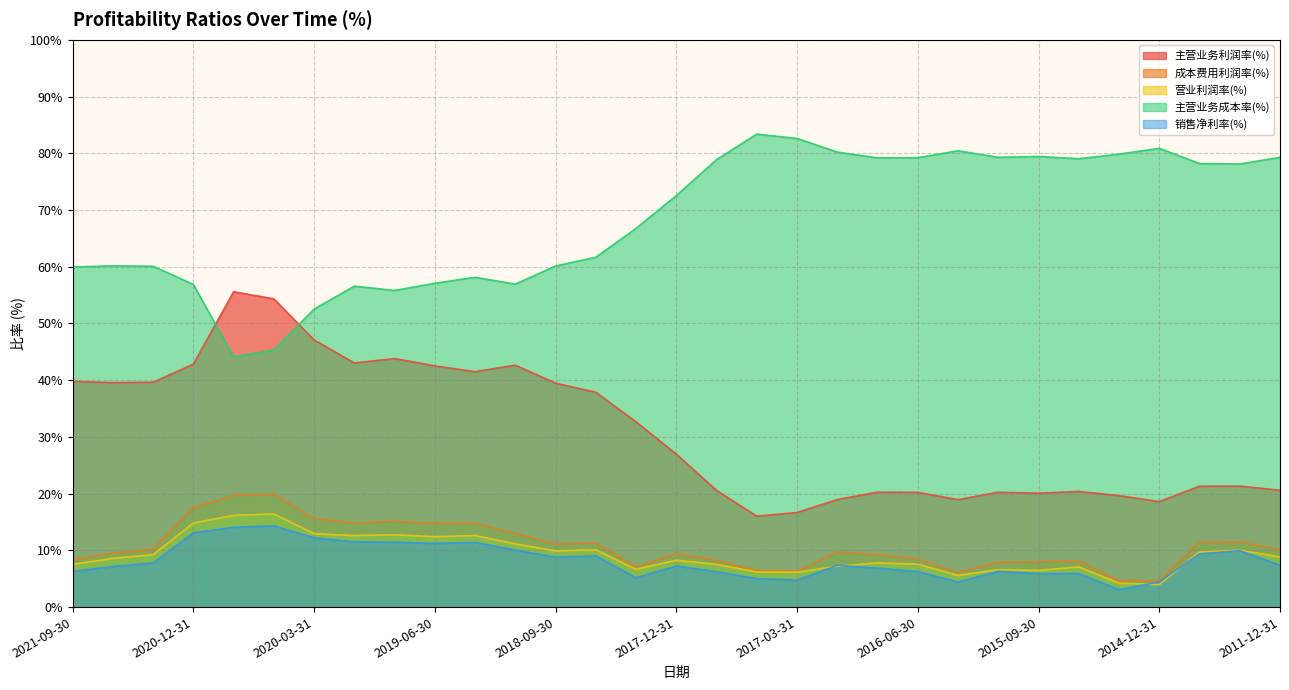

What is the total value across all series at 2021-09-30?

121.9